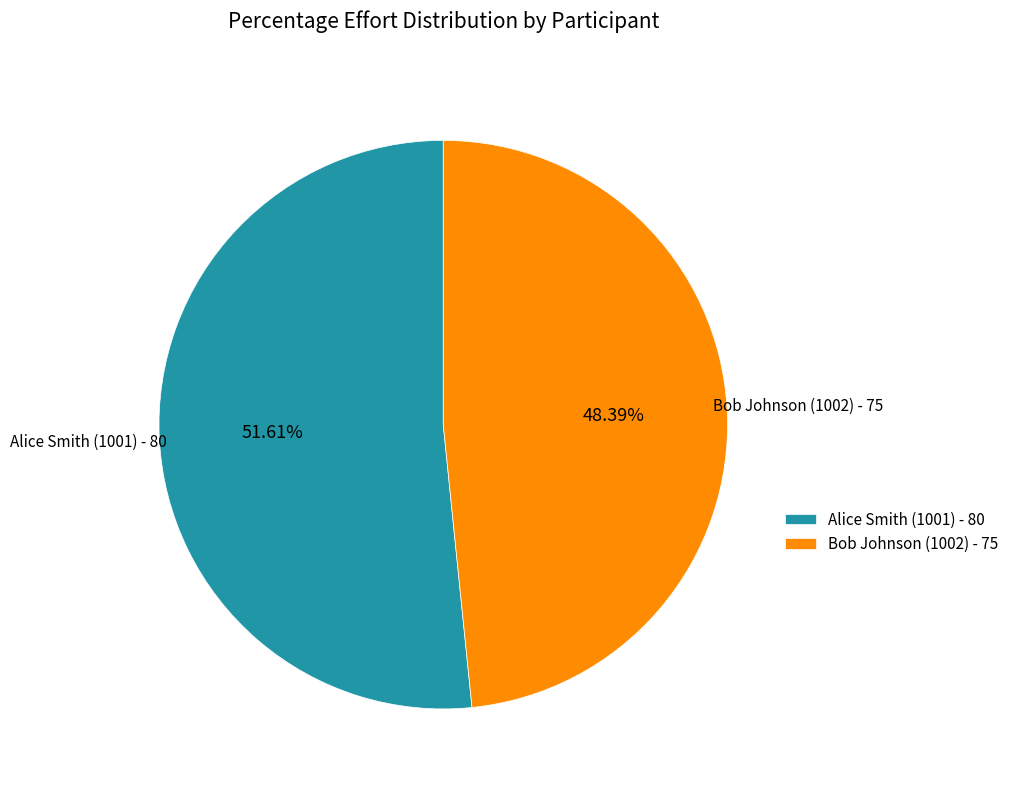

To the nearest percent, what percentage of the pie is Bob Johnson (1002)?

48%